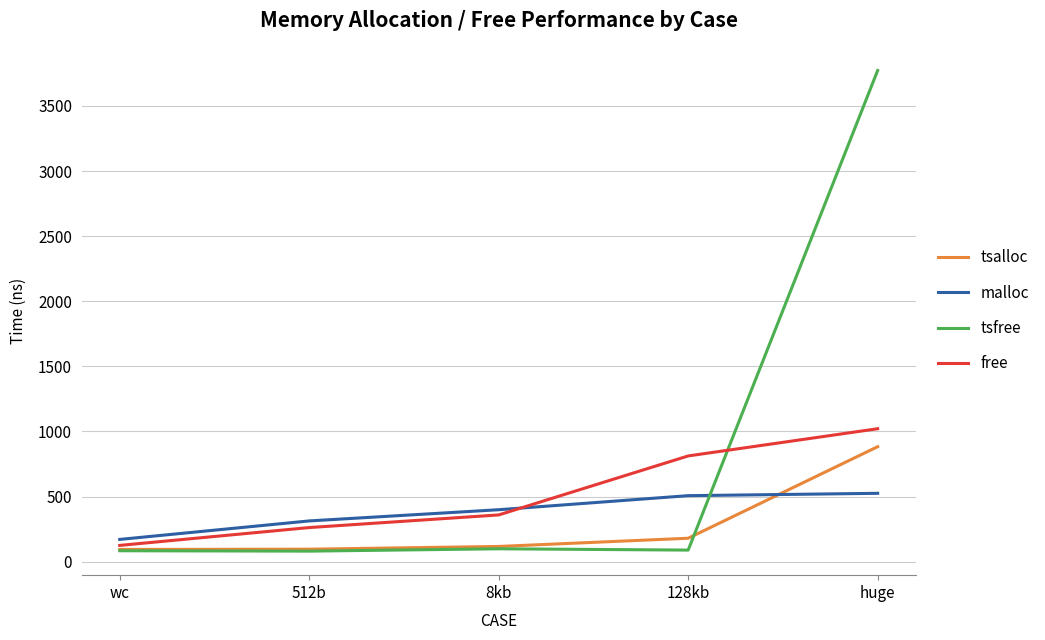

Is the value of tsfree at huge greater than the value of free at 8kb?

Yes